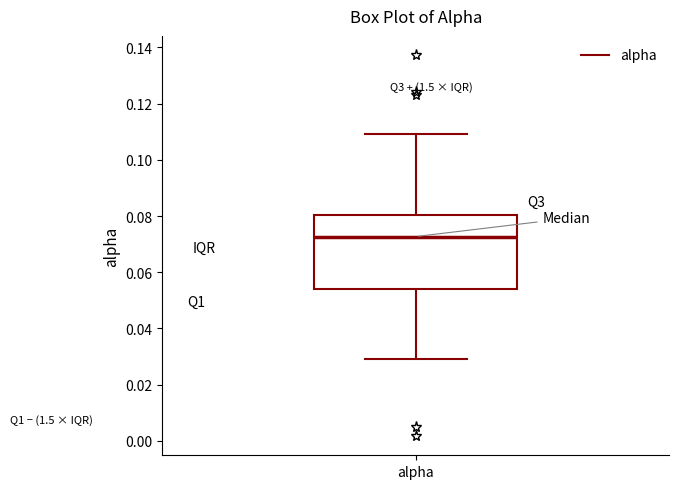

Transcribe this box plot: give where the median line is, the range the box spans, and where the two whiskers end, as read against the y-axis. The values are not printed on the chart, so give them approximately, as read against the axis.

median 0.072, box 0.054 to 0.080, whiskers 0.030 to 0.110